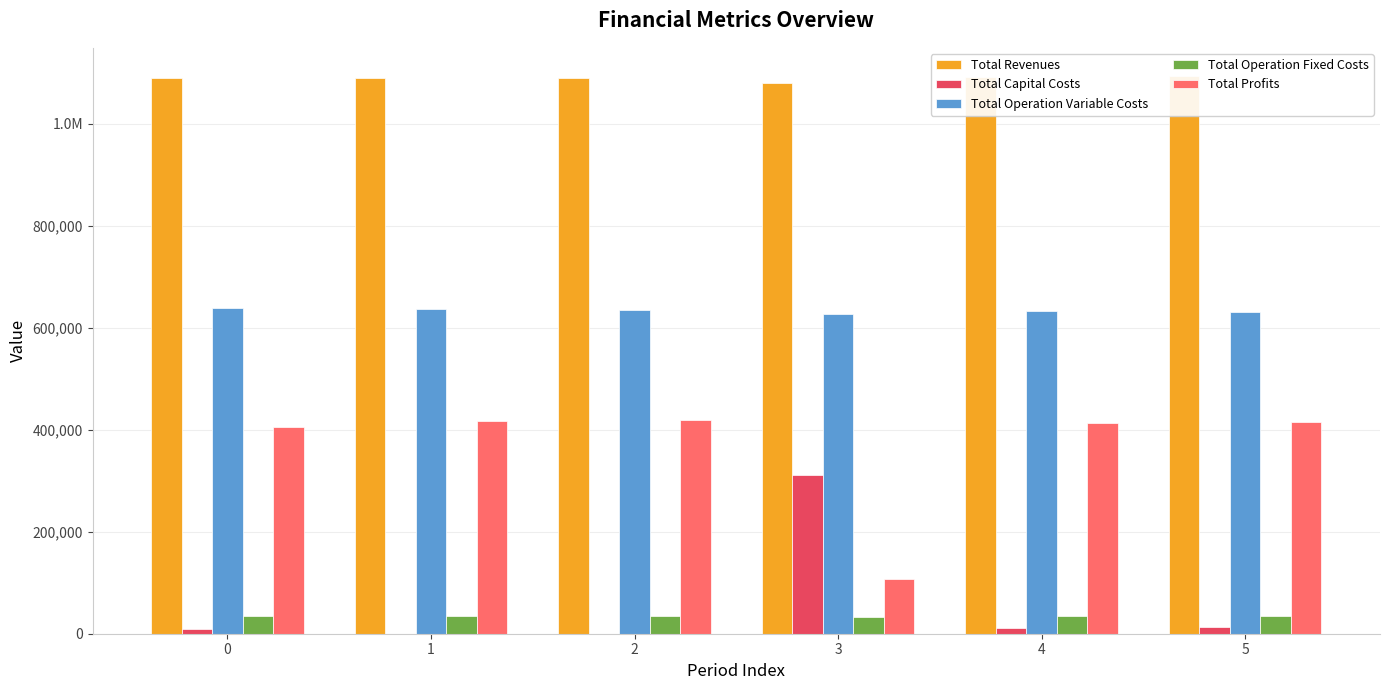

True or false: Total Operation Variable Costs has a value of 977500.7 at 5.

False